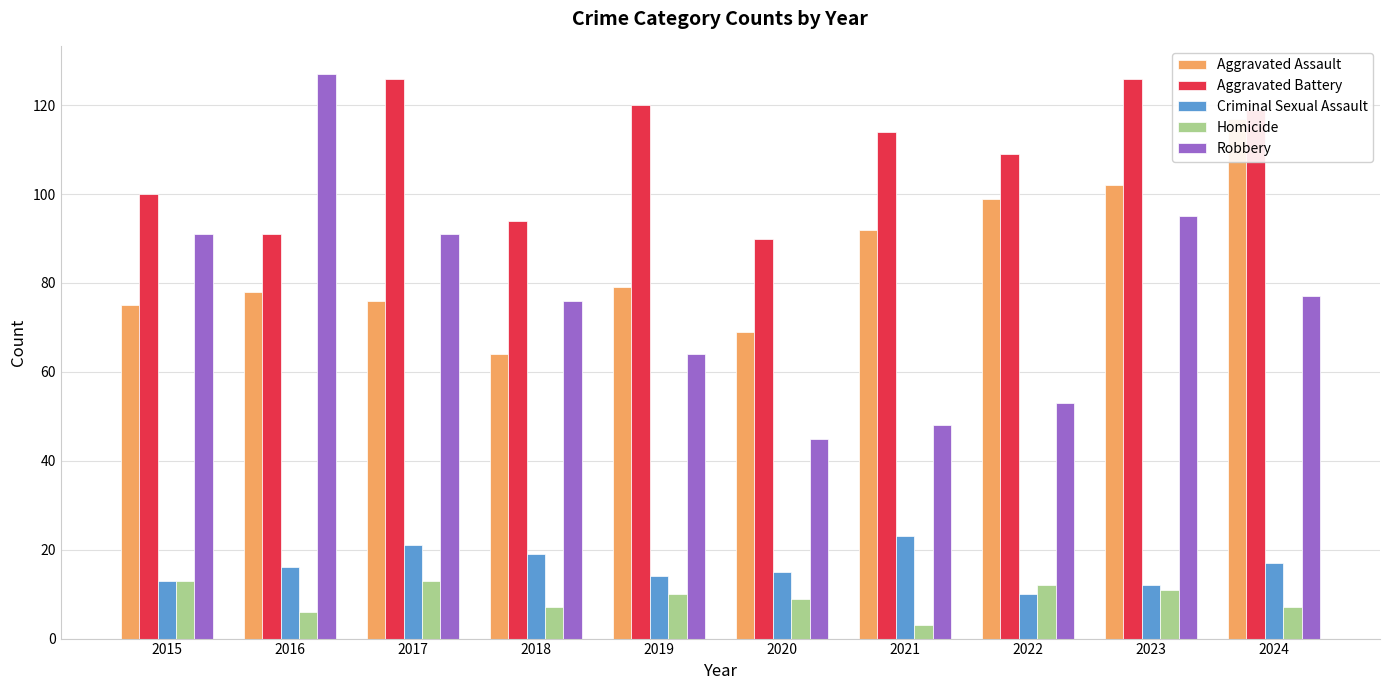

What is the sum of the Robbery values at 2016 and 2024?

204